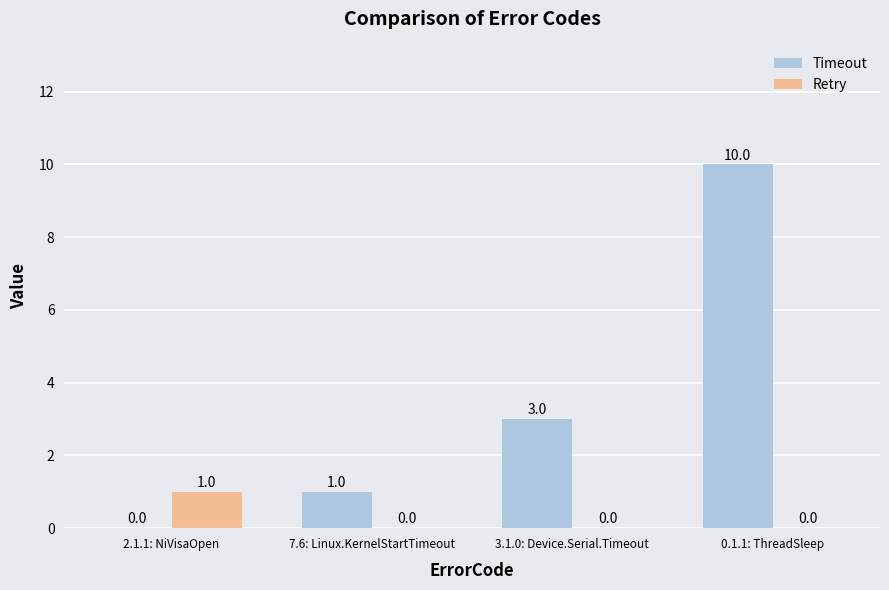

Between 7.6: Linux.KernelStartTimeout and 0.1.1: ThreadSleep, which series saw the biggest shift?

Timeout